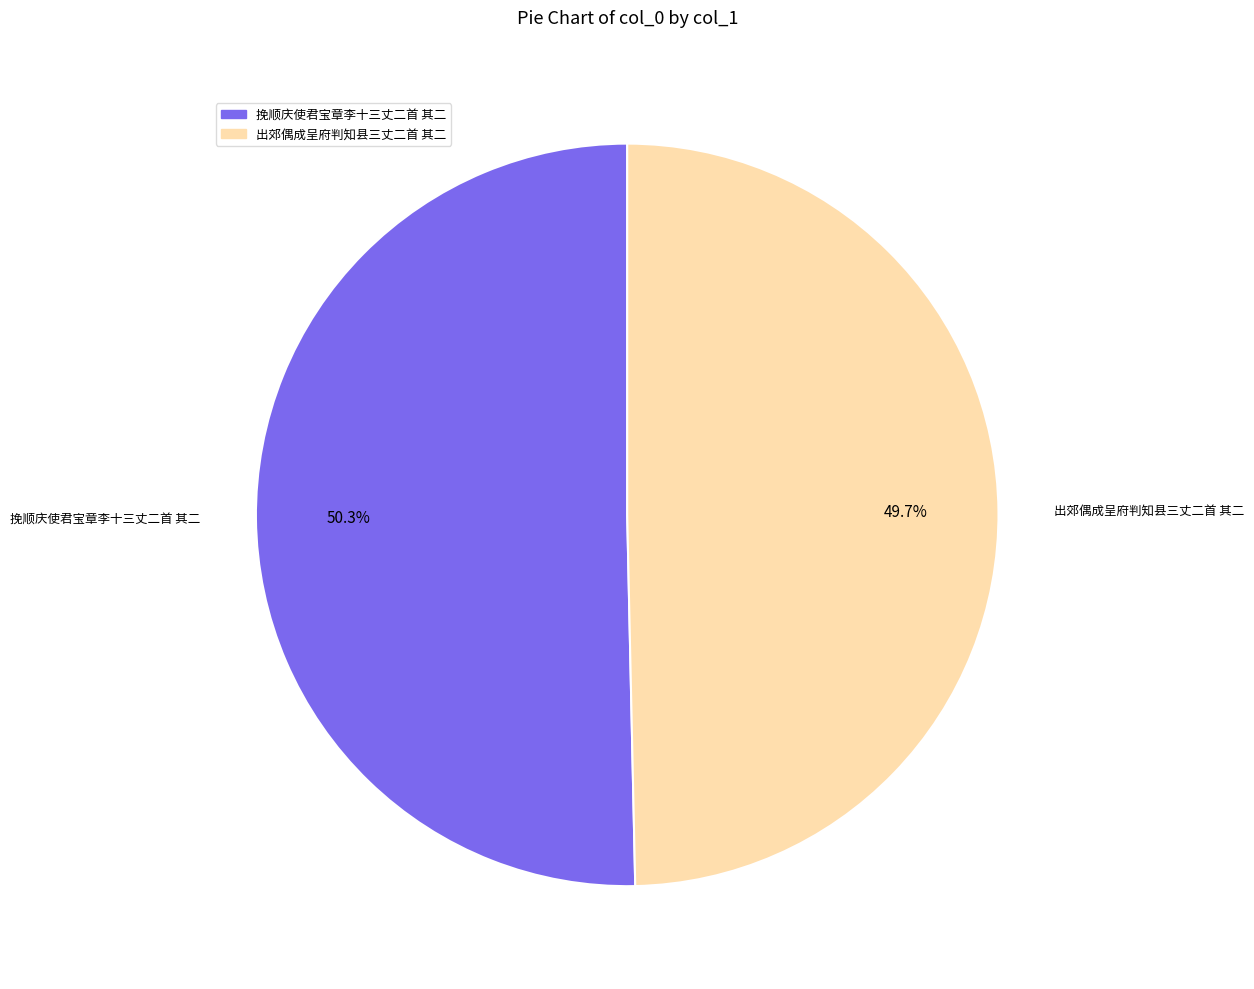

Is it true that 出郊偶成呈府判知县三丈二首 其二 is 50% of the pie?

True